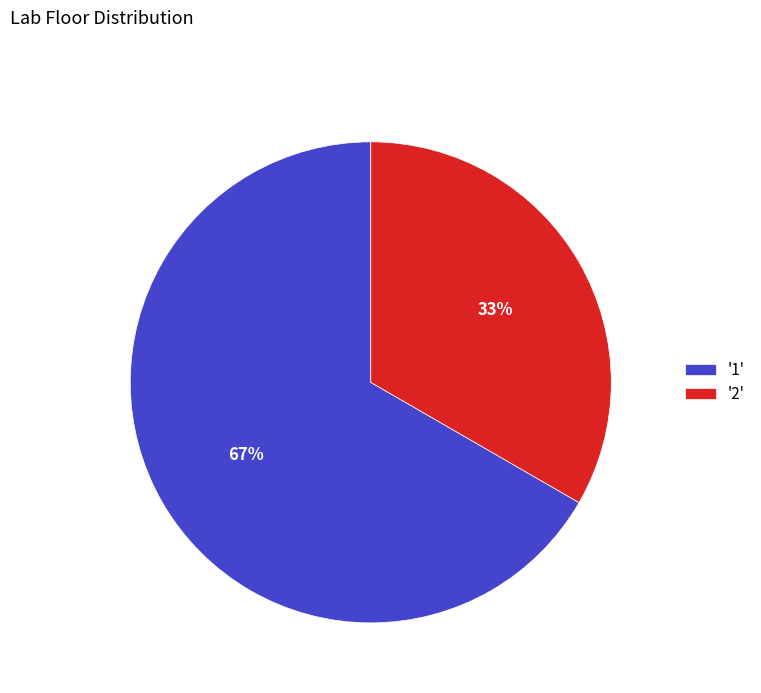

Which slice represents more than half of the pie?

'1'